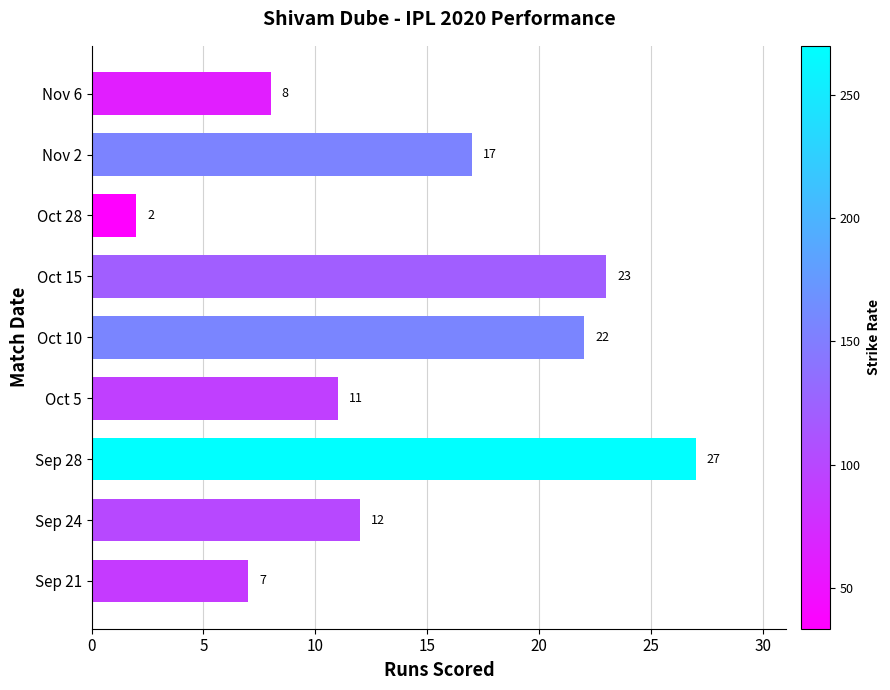

How many data points are less than 12?

4